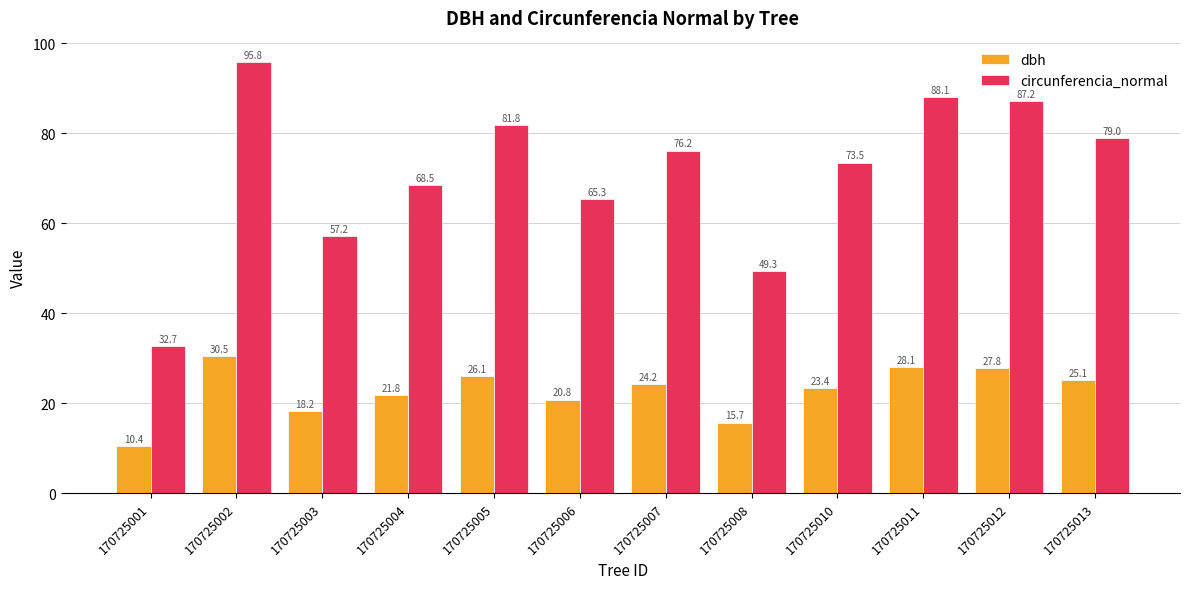

How many bars are there in each group?

2